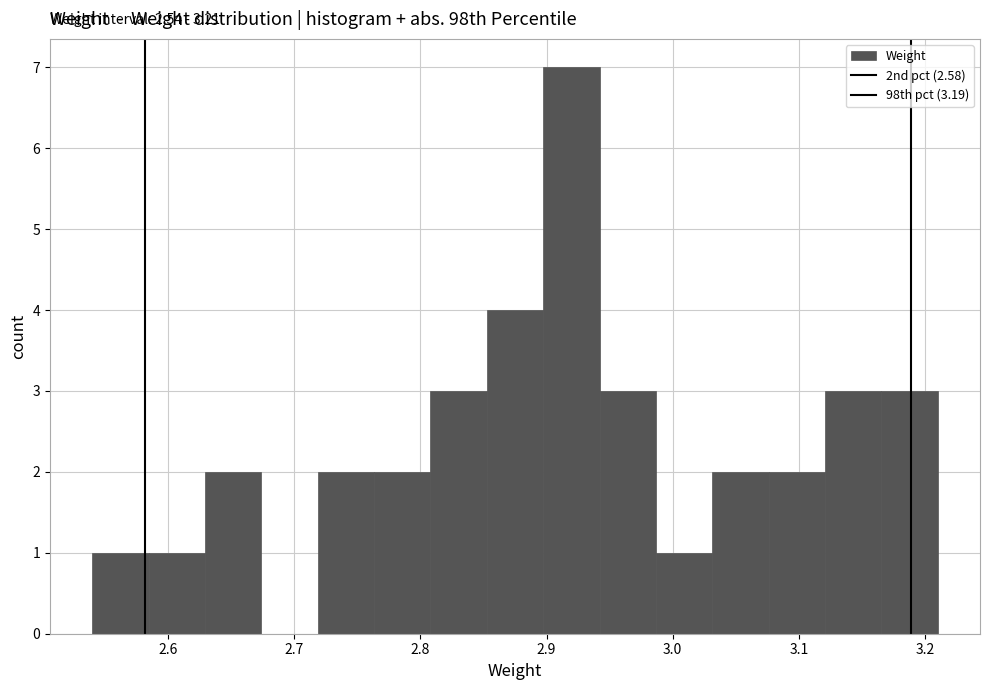

Which range on the x-axis has the tallest bar?

2.90 to 2.94